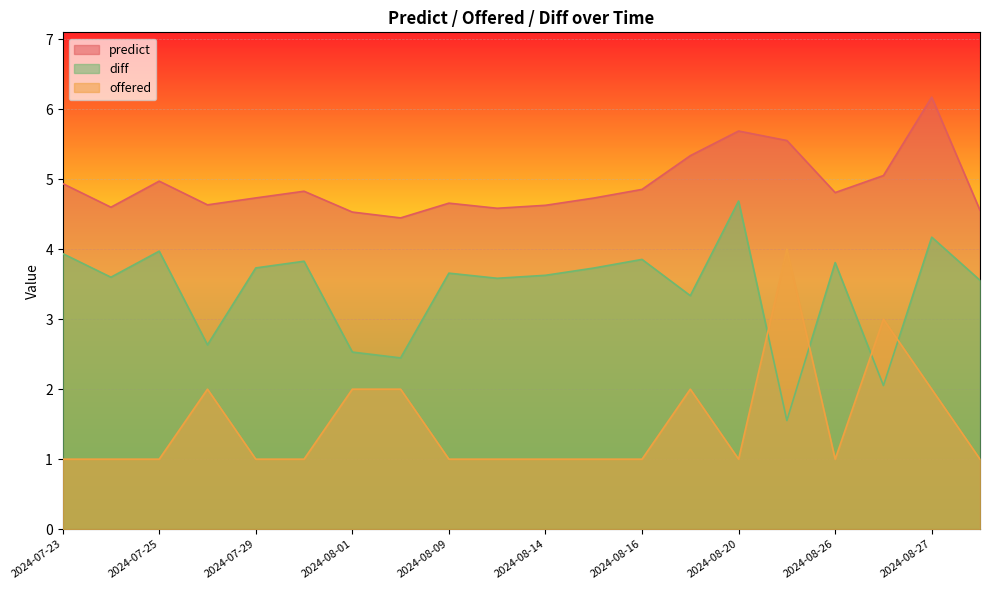

Count the number of categories in the chart.

20